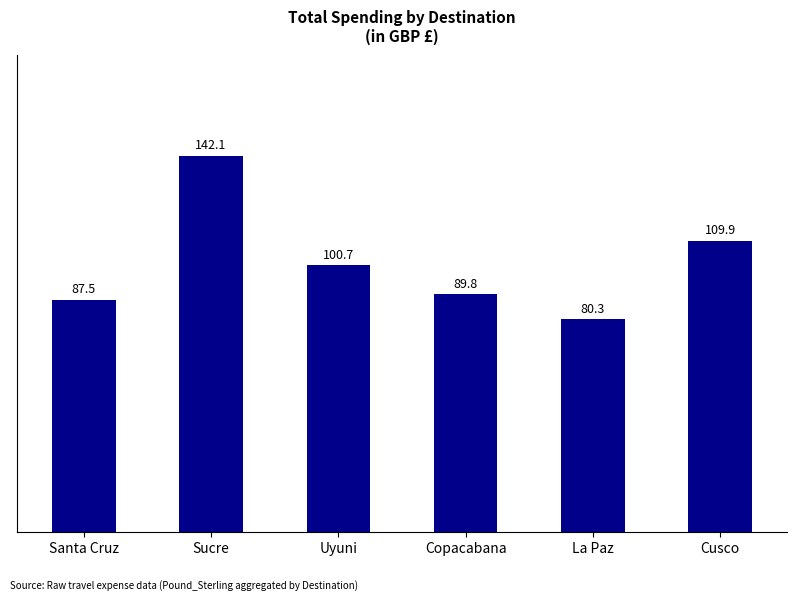

At which label does the data first exceed 100?

Sucre